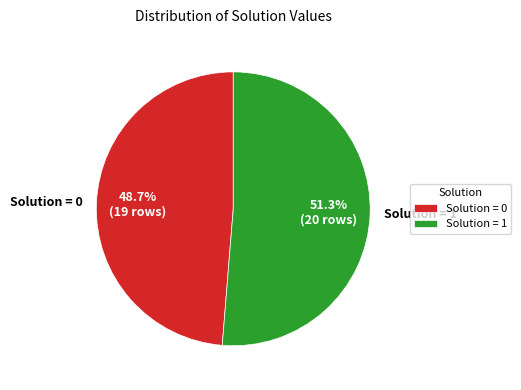

Rank the categories by value from highest to lowest.

Solution = 1, Solution = 0